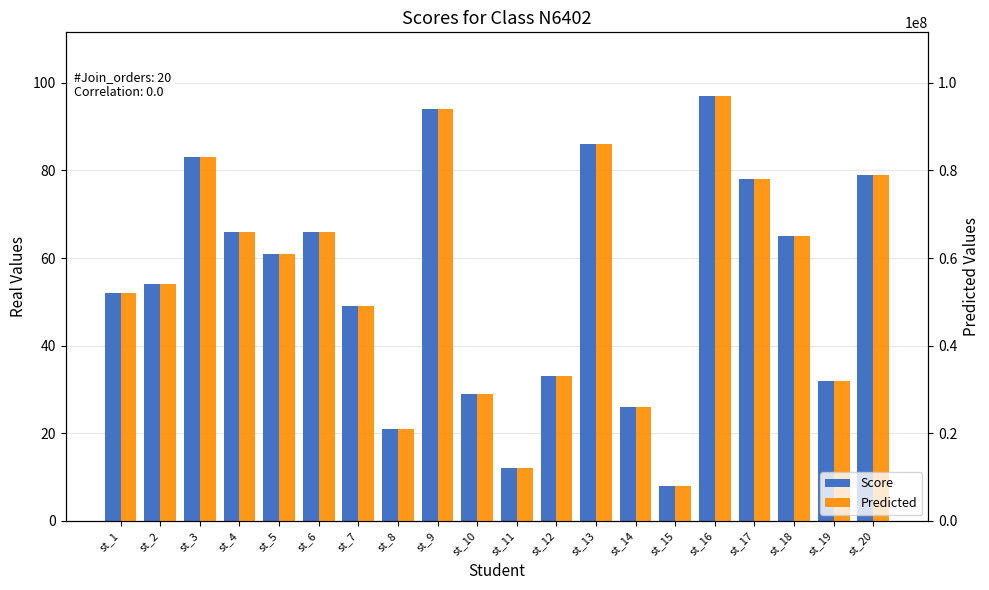

True or false: Predicted has a value of 132789998 at st_13.

False